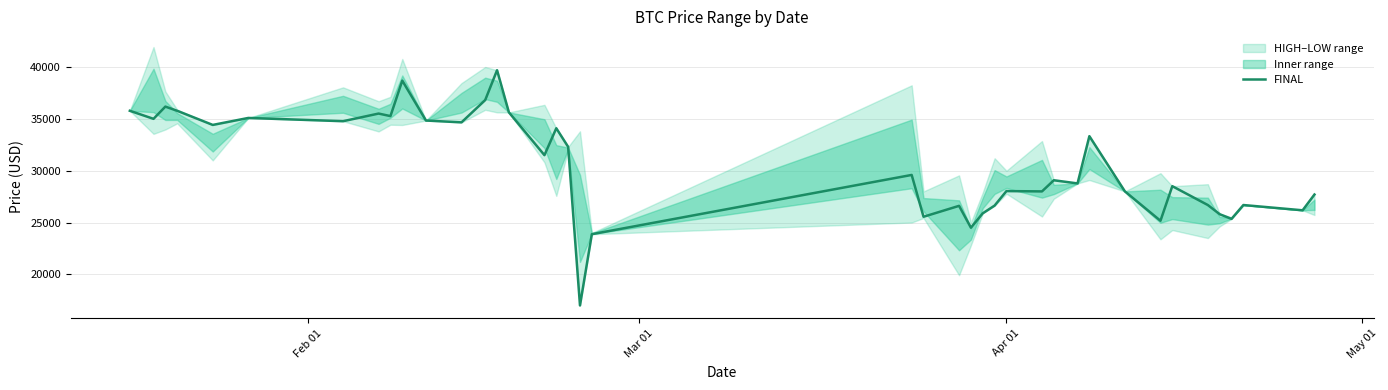

Reading right to left, what are all the values shown in this chart?

27700	26179	26687	25351	25802	26686	28505	25170	28000	33329	28771	29077	28001	28031	26633	25888	24501	26608	25555	29589	23873	17001	32300	34092	31497	35623	39691	36811	34660	34837	38685	35264	35509	34772	35086	34413	35775	36180	35000	35777